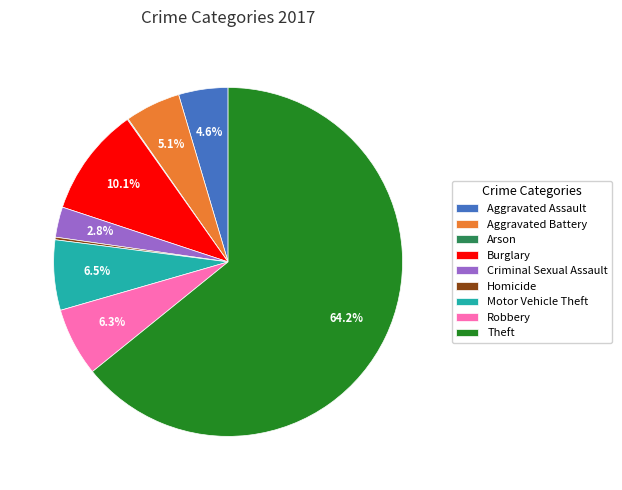

Between Theft and Motor Vehicle Theft, which is larger?

Theft